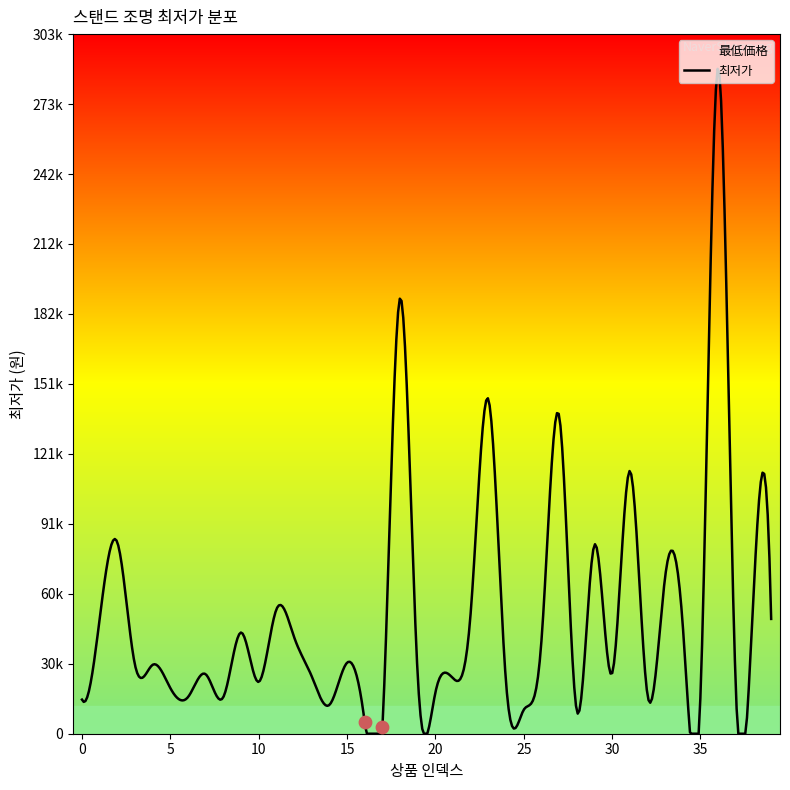

Between 10 and 14, which is larger?

10